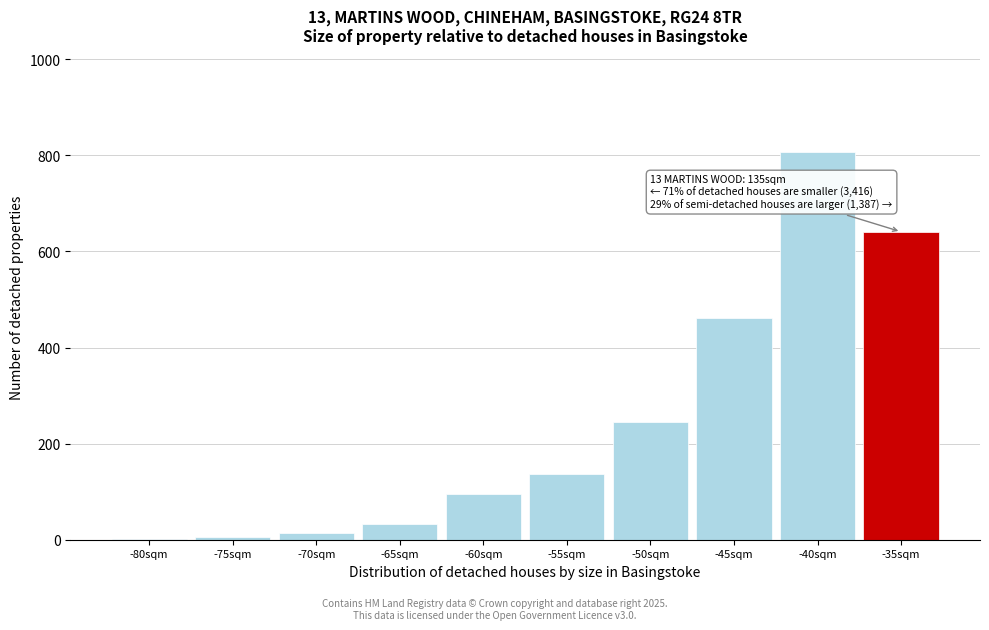

At which category does the chart reach its peak across all series?

-40sqm